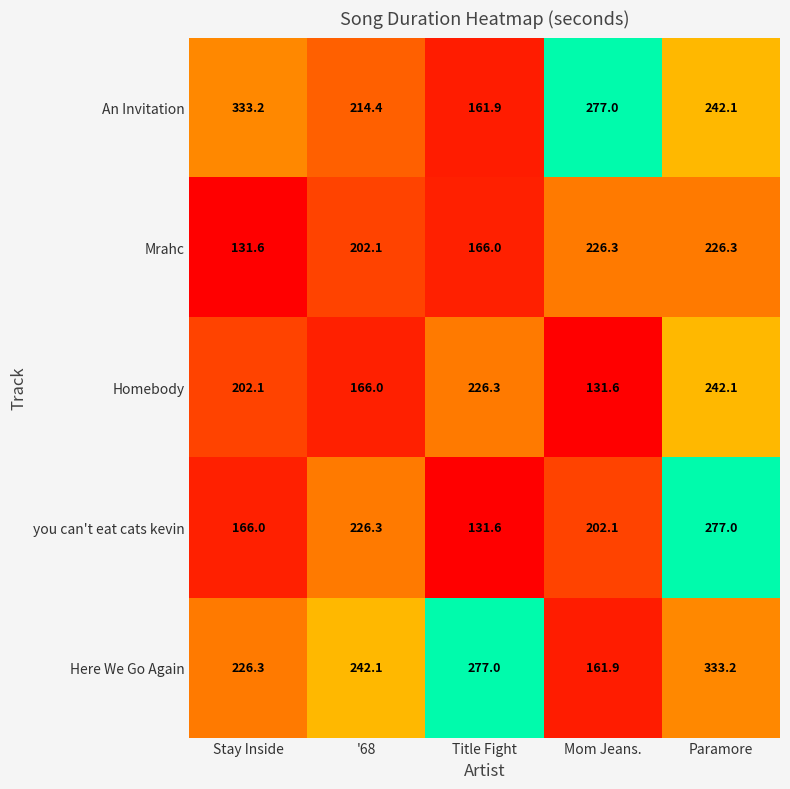

What is the difference between the second highest and minimum values in the Mrahc series?

94.7